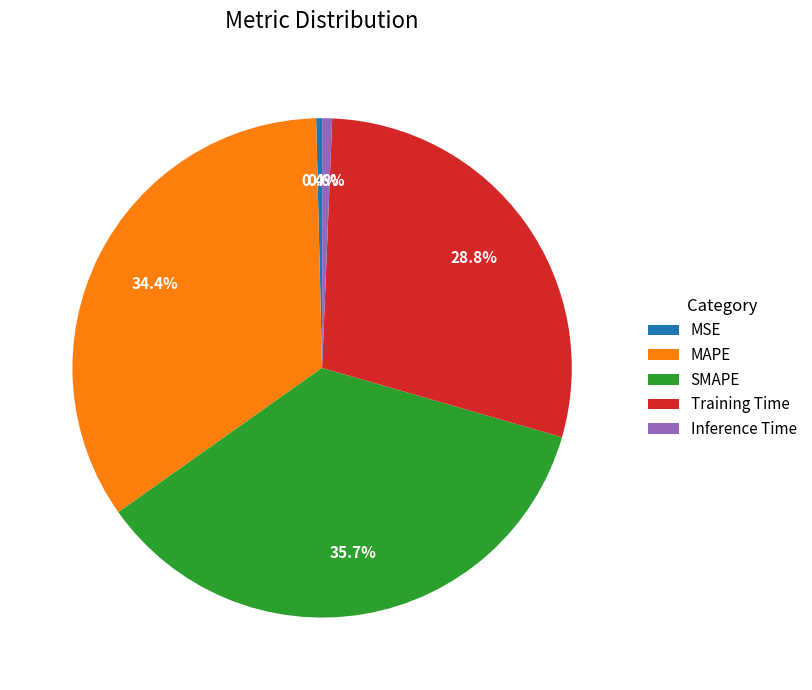

To the nearest percent, what is the average slice percentage?

20%